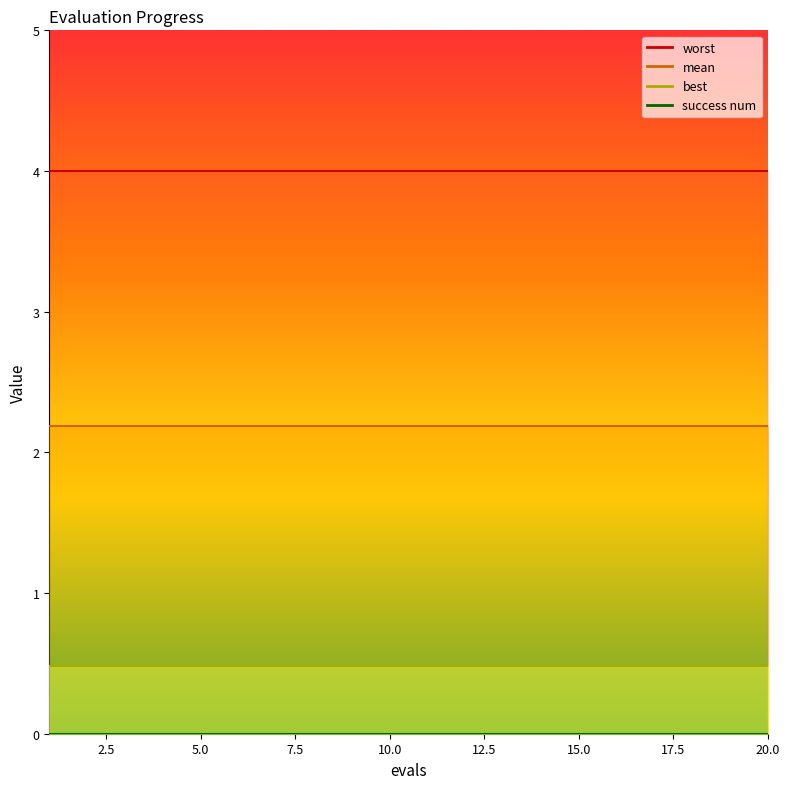

What are all the series names shown in the legend?

mean, best, worst, success num